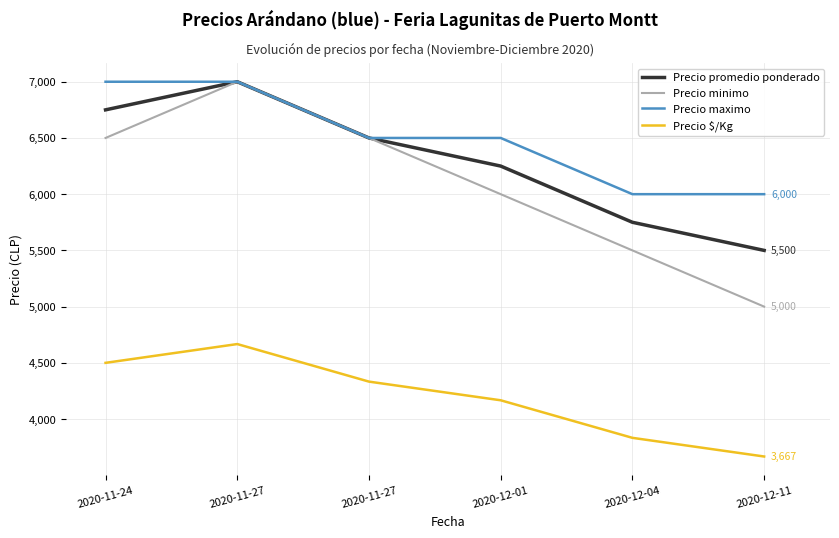

Is this an area chart (filled region under the line)?

No